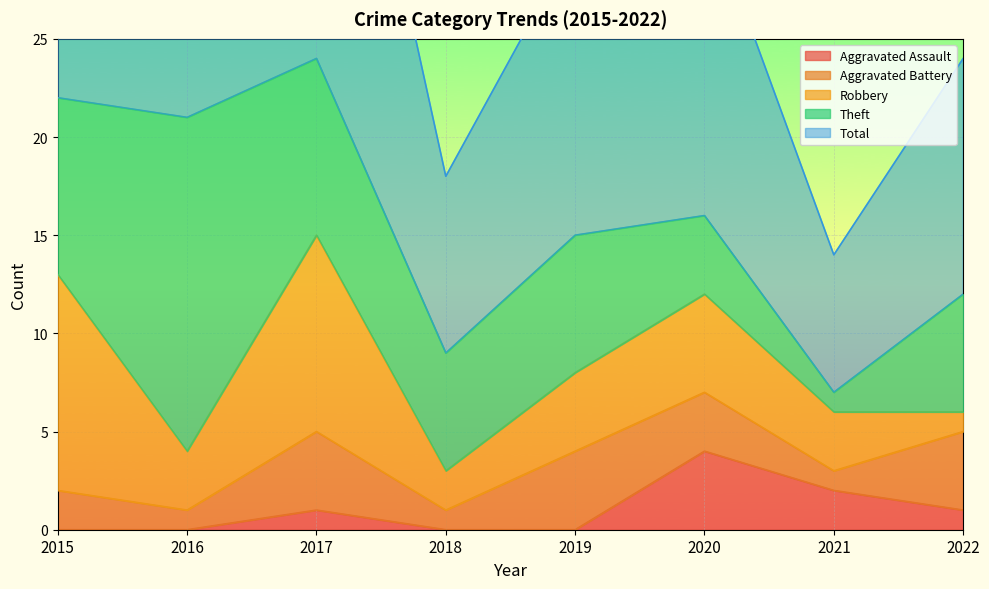

Reading left to right, transcribe all the data shown in this chart.

Aggravated Assault: 0	0	1	0	0	4	2	1
Aggravated Battery: 2	1	4	1	4	3	1	4
Robbery: 11	3	10	2	4	5	3	1
Theft: 9	17	9	6	7	4	1	6
Total: 23	21	24	9	15	16	7	12